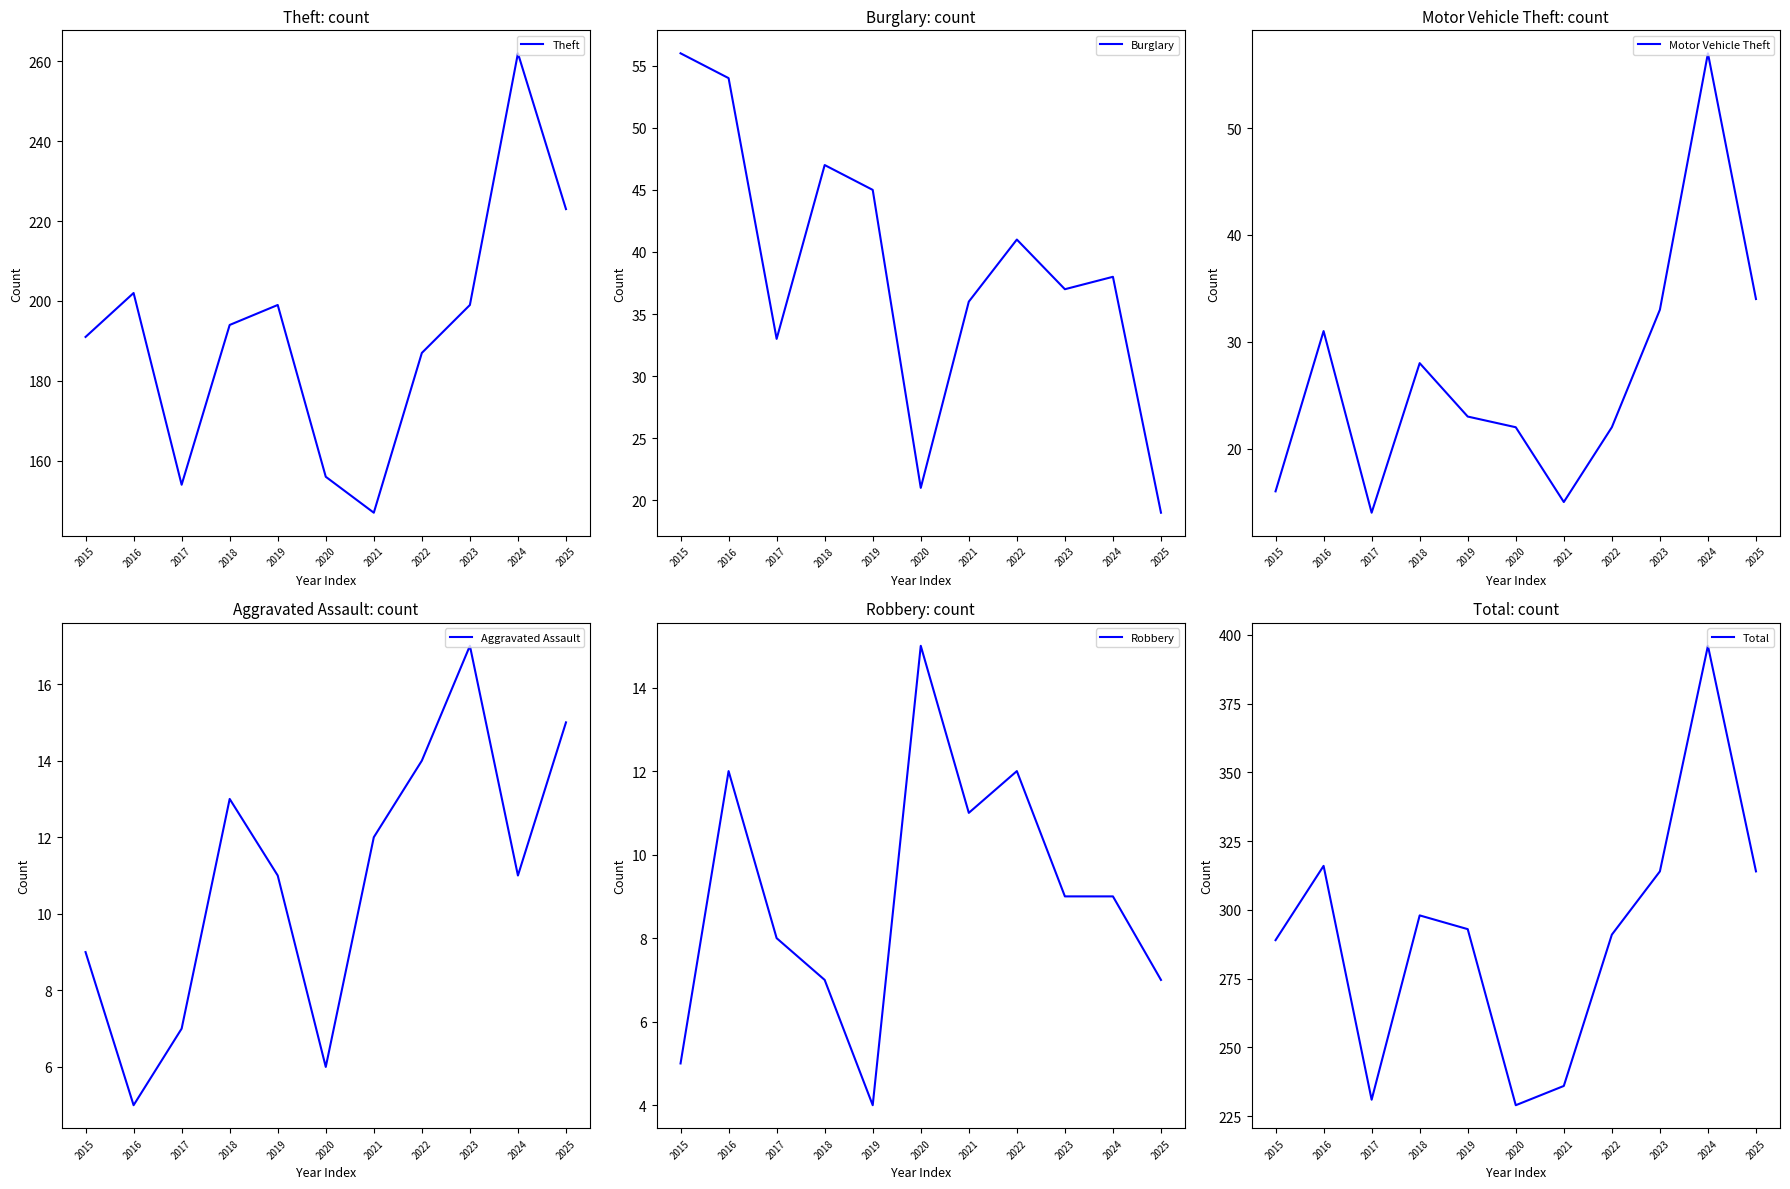

Is it true that Aggravated Assault equals 19 at 2021?

False